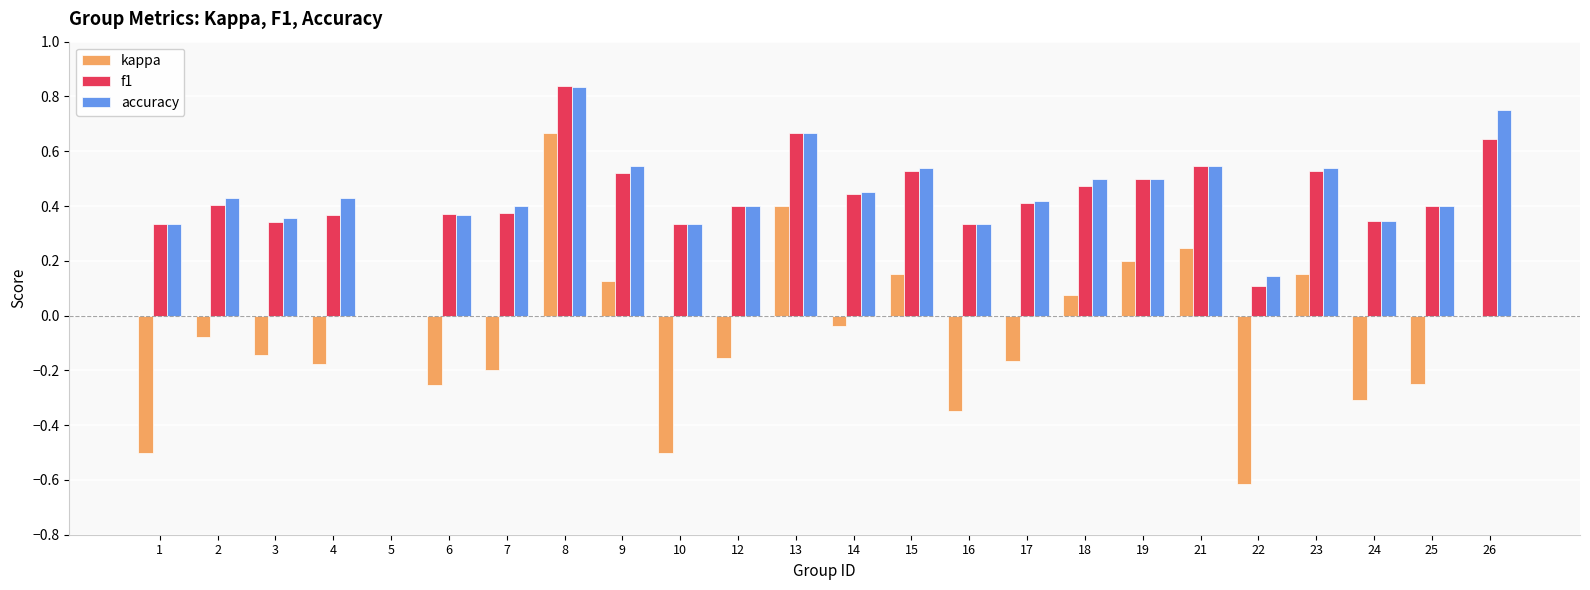

Is the value of f1 at 15 greater than the value of accuracy at 22?

Yes